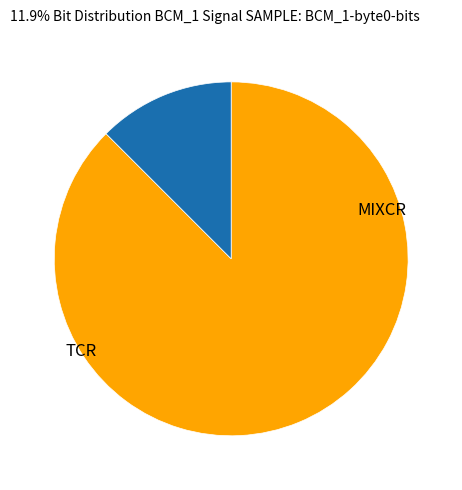

Is there a majority slice in this chart?

Yes